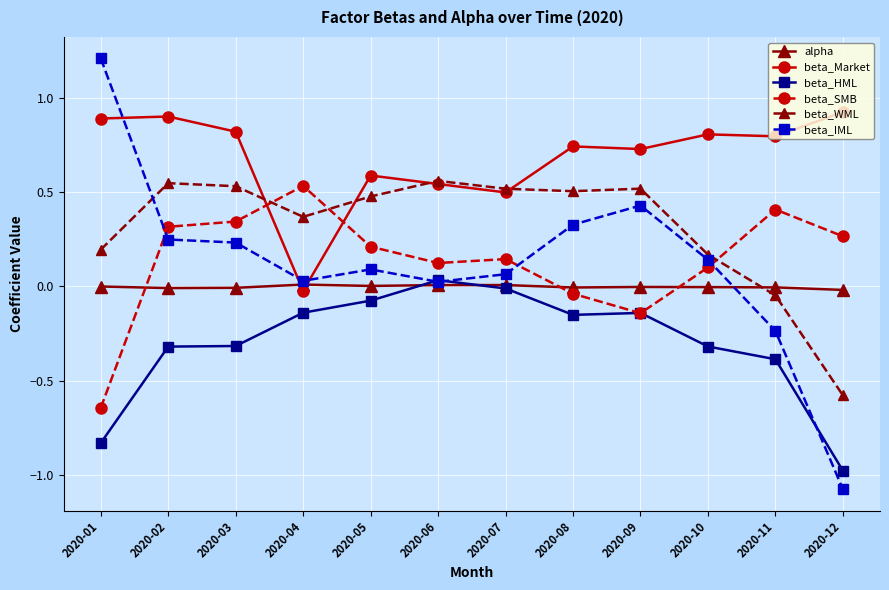

True or false: beta_IML and beta_SMB cross at least once.

True